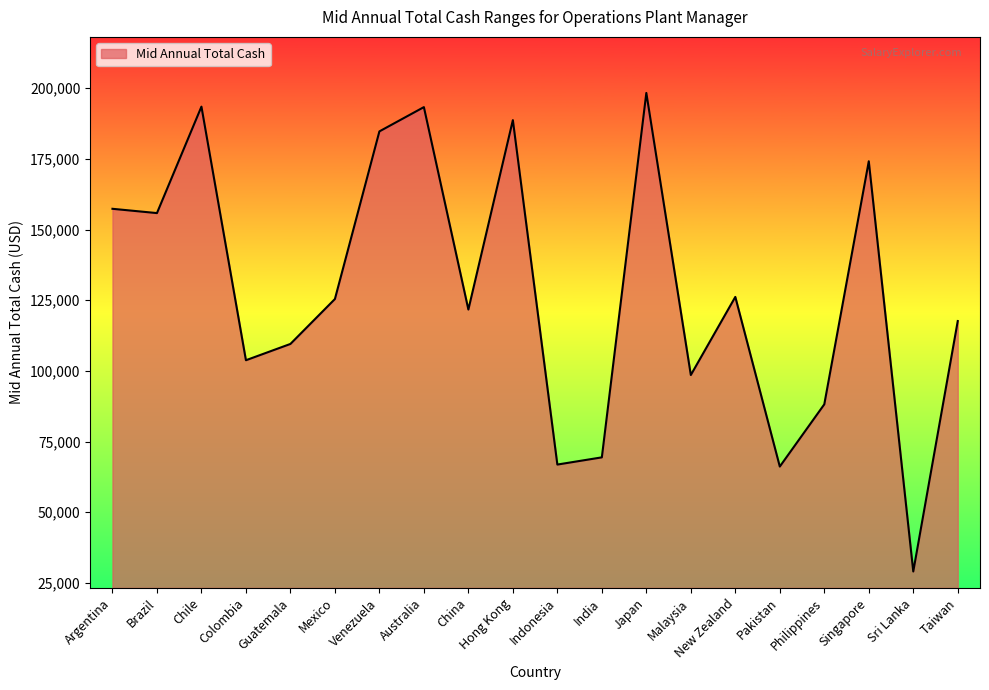

Is it true that the value at Sri Lanka is 15010?

False